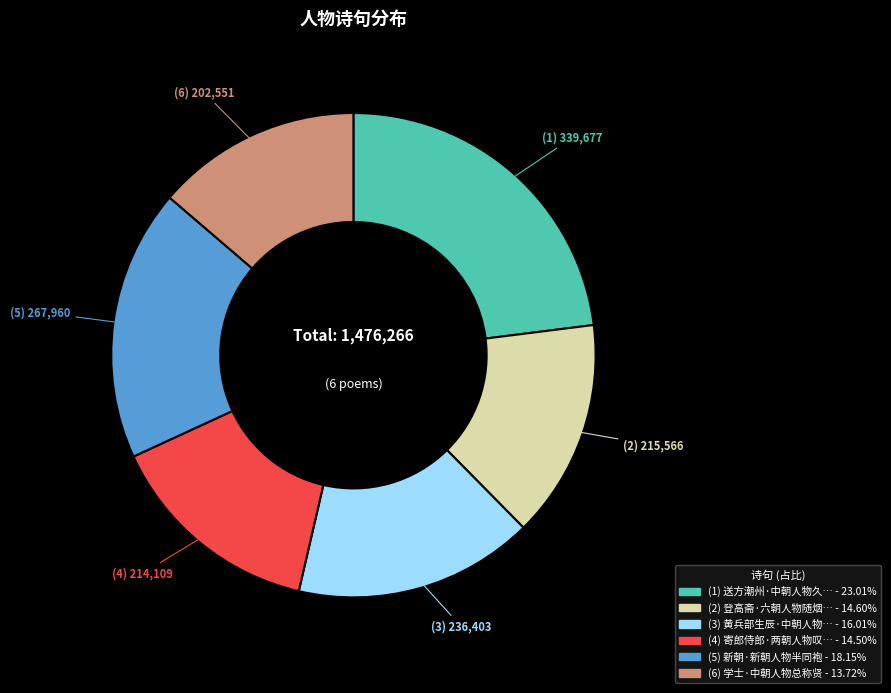

Does any single category account for the majority?

No